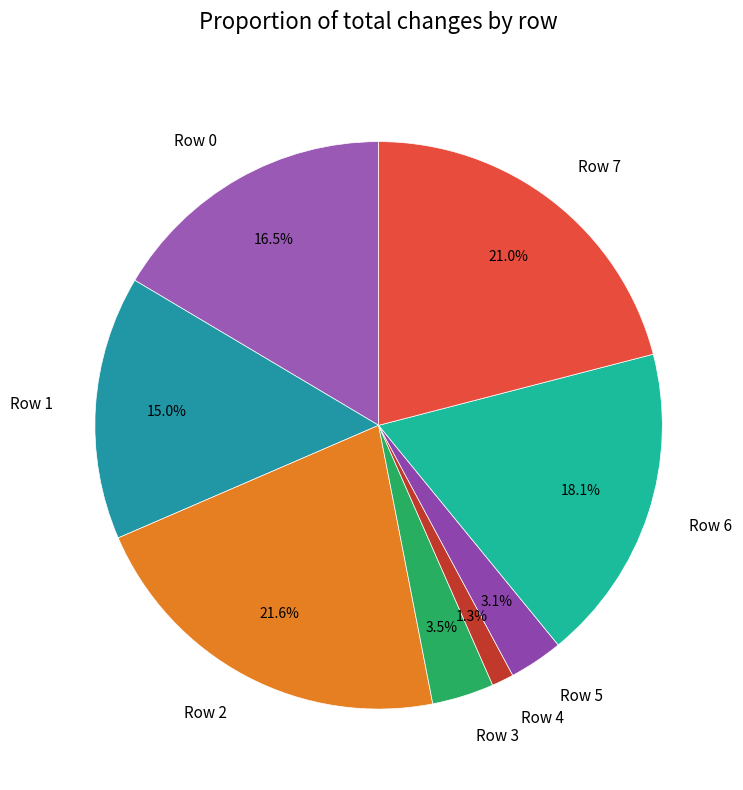

Which has a higher value, Row 3 or Row 6?

Row 6